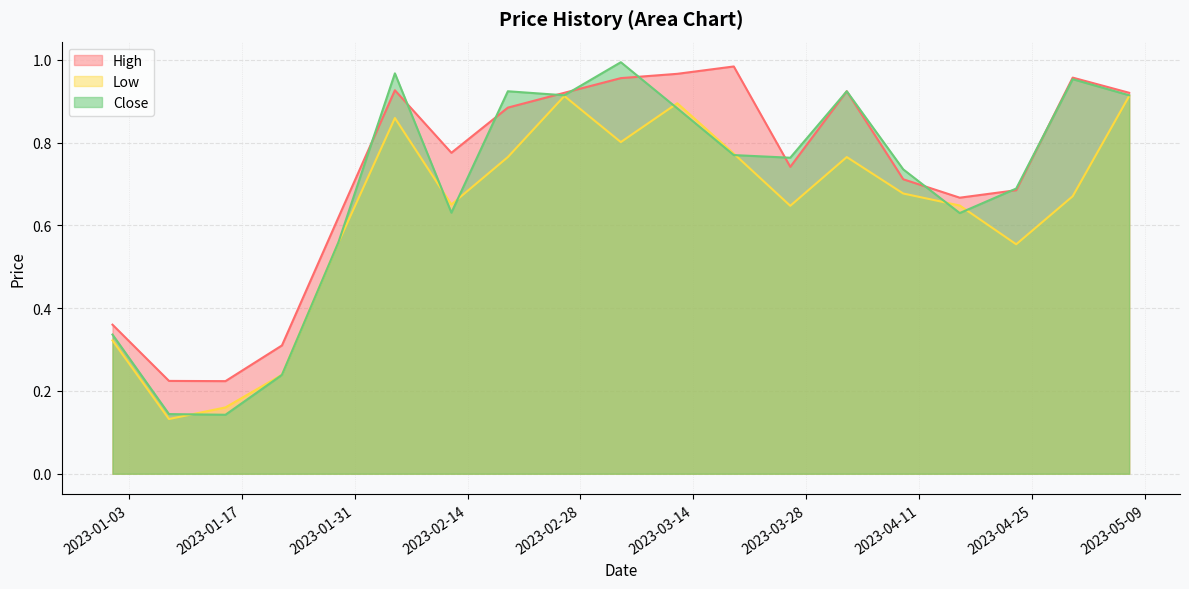

At which category does the chart reach its minimum across all series?

2023-01-08